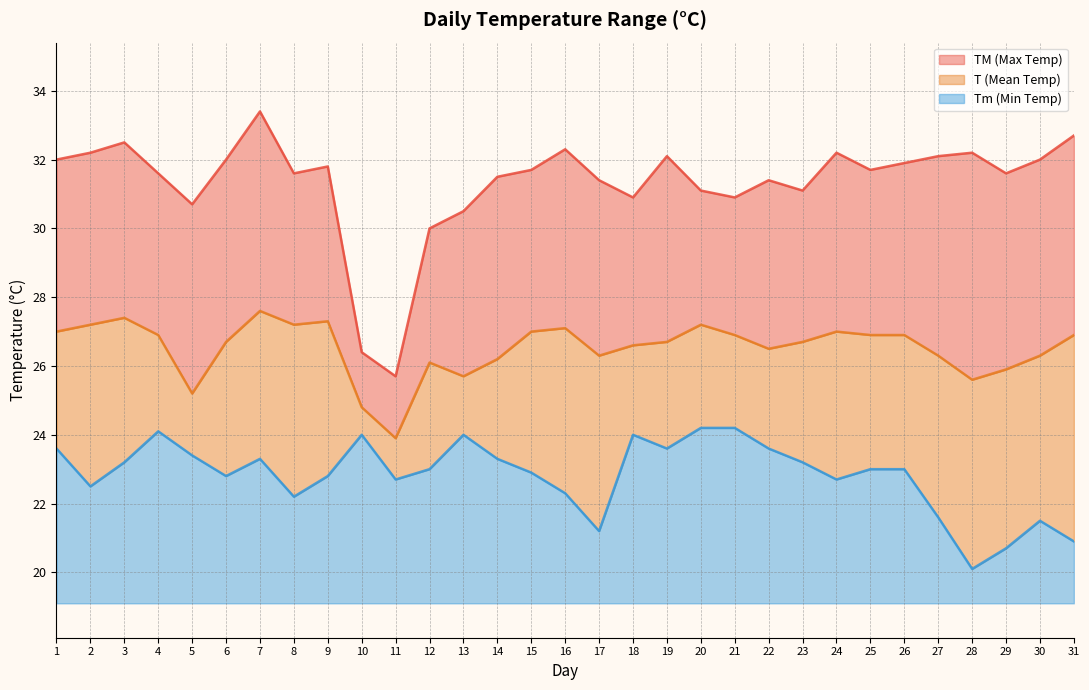

Where is T nearest to the value 25?

5